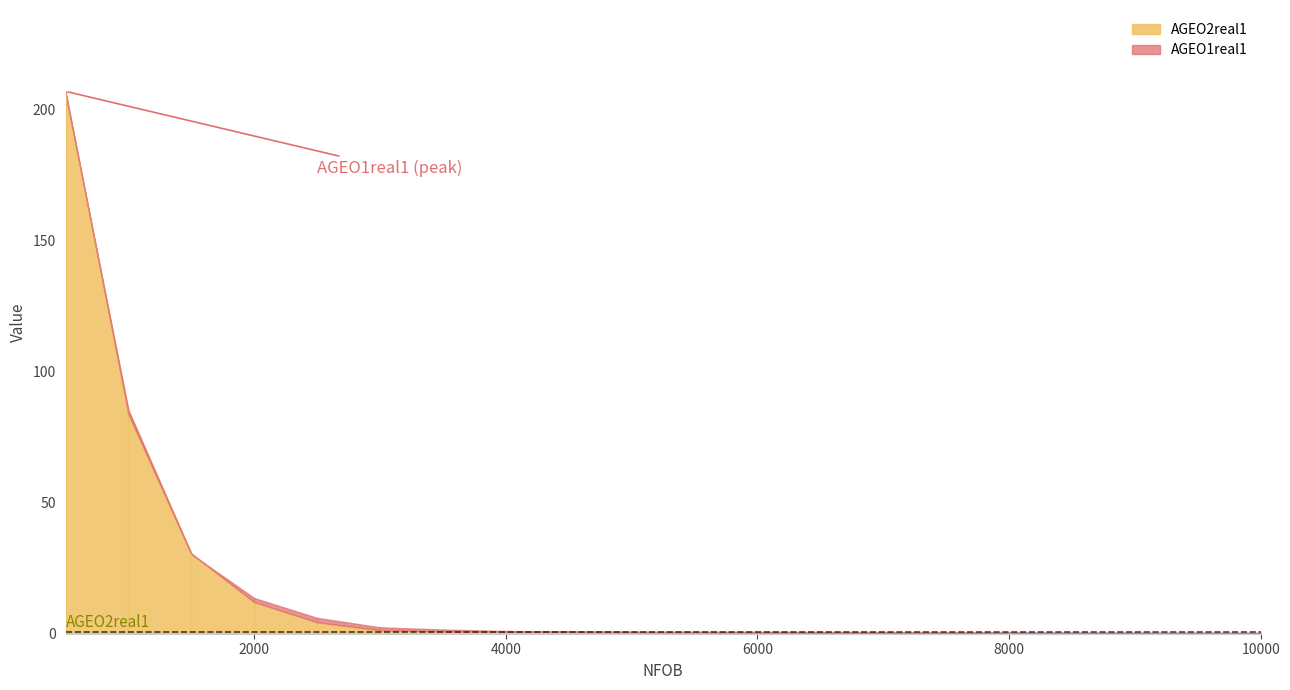

At which category does the chart reach its minimum across all series?

10000